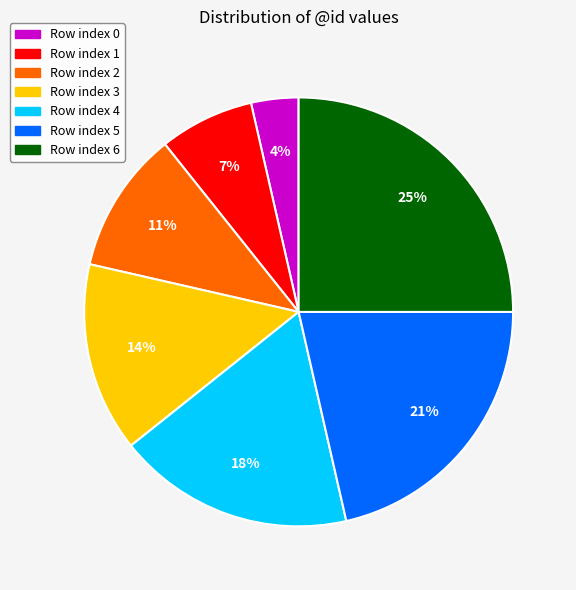

Is there any slice that represents more than half of the pie?

No